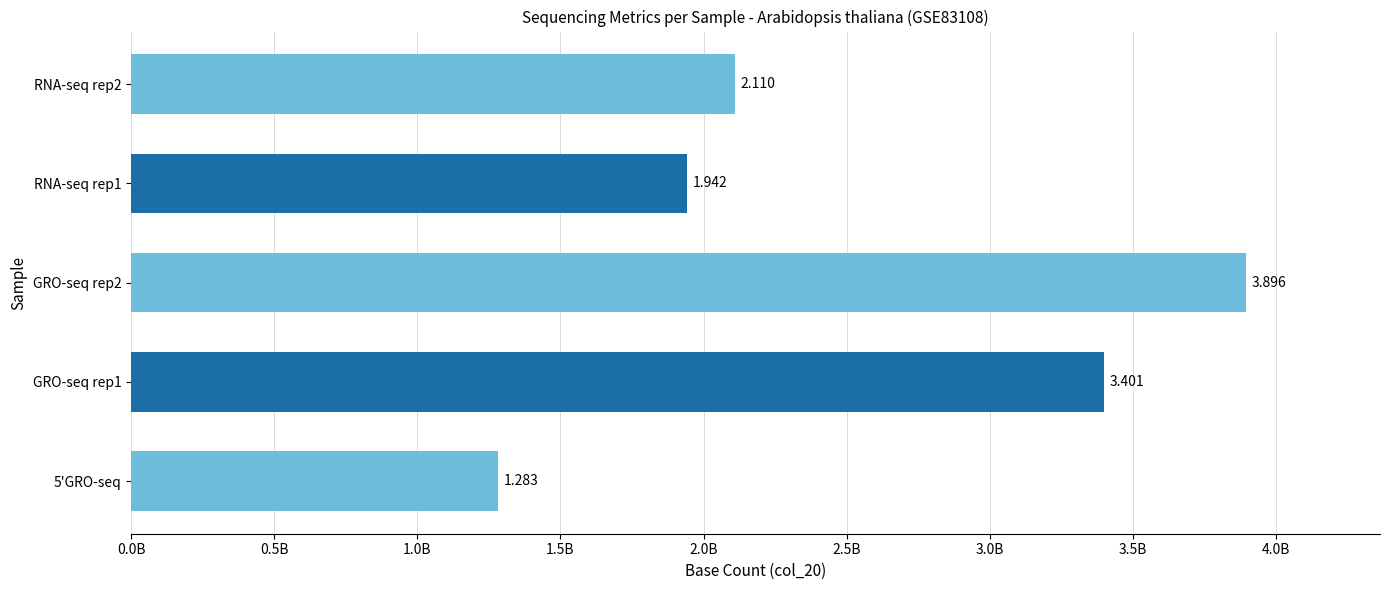

Does the chart contain any negative values?

No